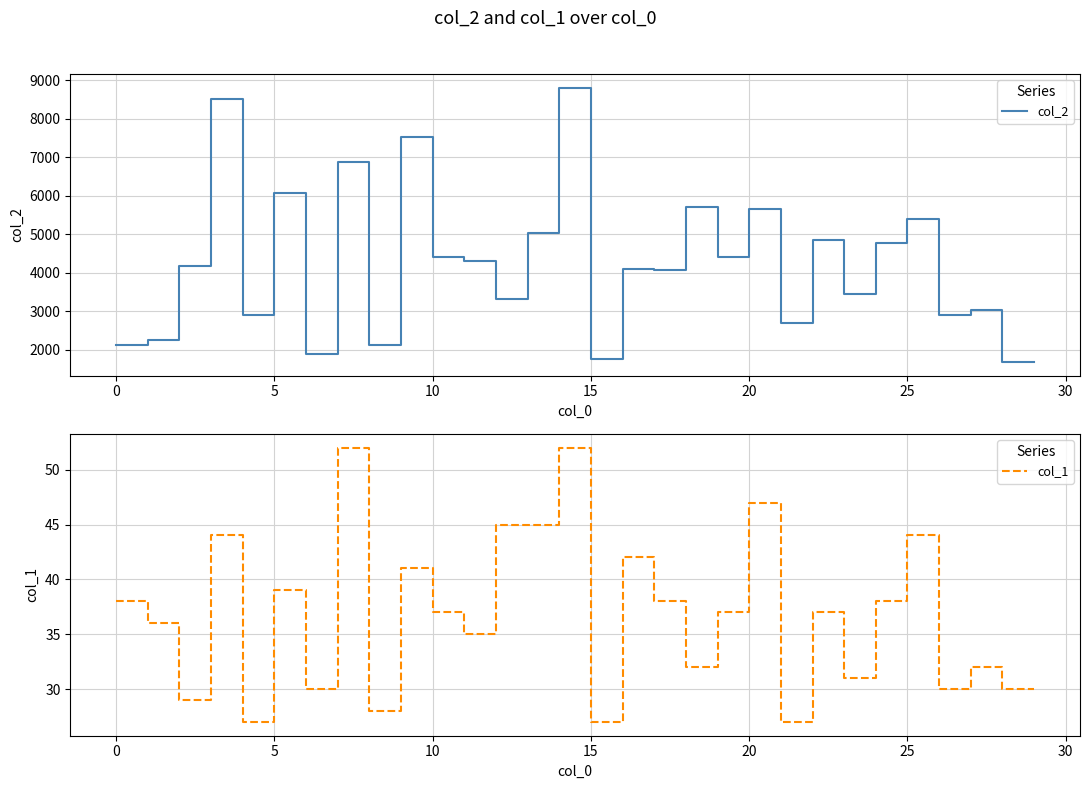

The value of col_1 at 23 is 31. True or false?

True